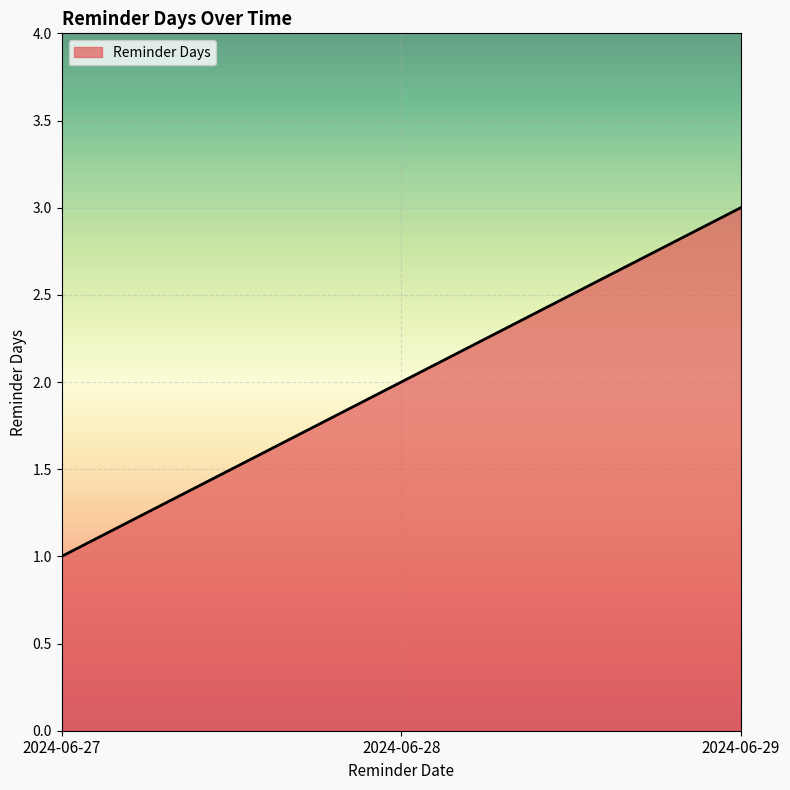

Reading left to right, list all the values displayed in this chart.

1	2	3